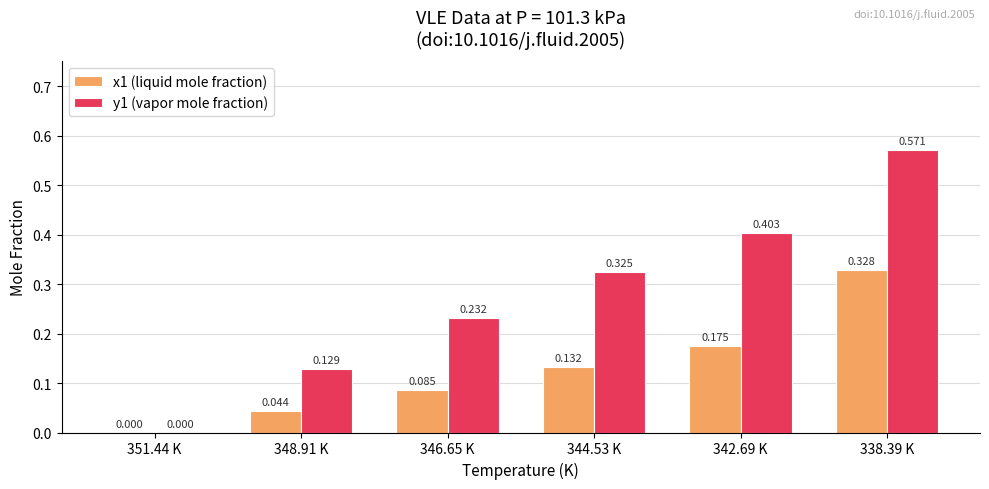

Is the value of x1 (liquid mole fraction) at 338.39 K greater than the value of y1 (vapor mole fraction) at 344.53 K?

Yes